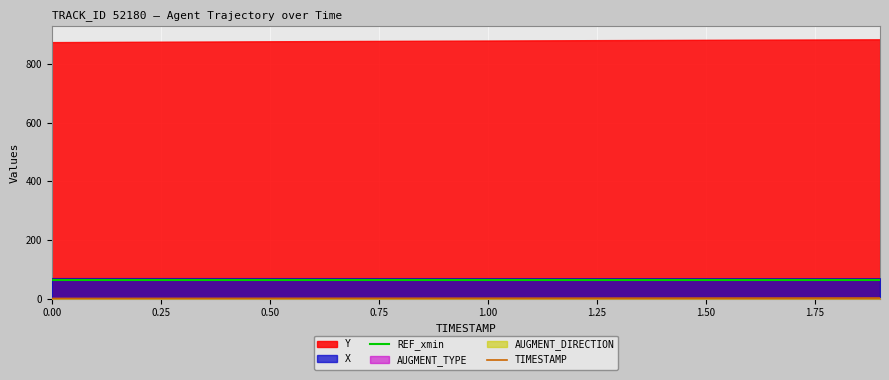

Does the chart display data point markers on the line(s)?

No